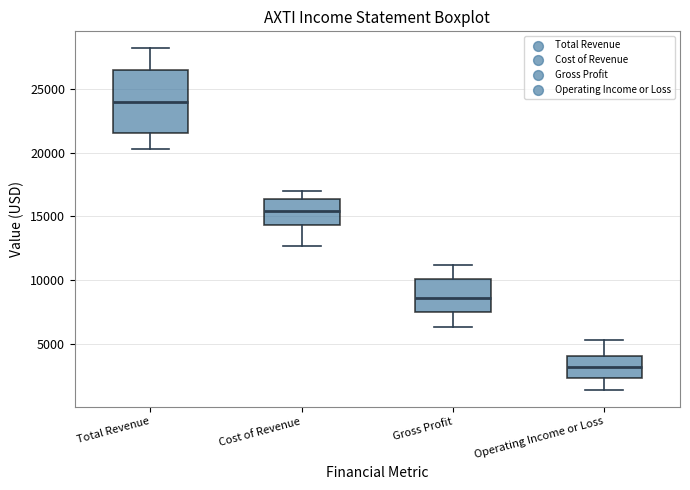

Reading left to right, read every box against the y-axis: the position of its median line, the range the box covers, and the ends of its whiskers. The values are not printed on the chart, so give them approximately, as read against the axis.

Total Revenue: median 24000, box 21500 to 26500, whiskers 20500 to 28000
Cost of Revenue: median 15500, box 14500 to 16500, whiskers 12500 to 17000
Gross Profit: median 8500, box 7500 to 10000, whiskers 6500 to 11000
Operating Income or Loss: median 3000, box 2500 to 4000, whiskers 1500 to 5500